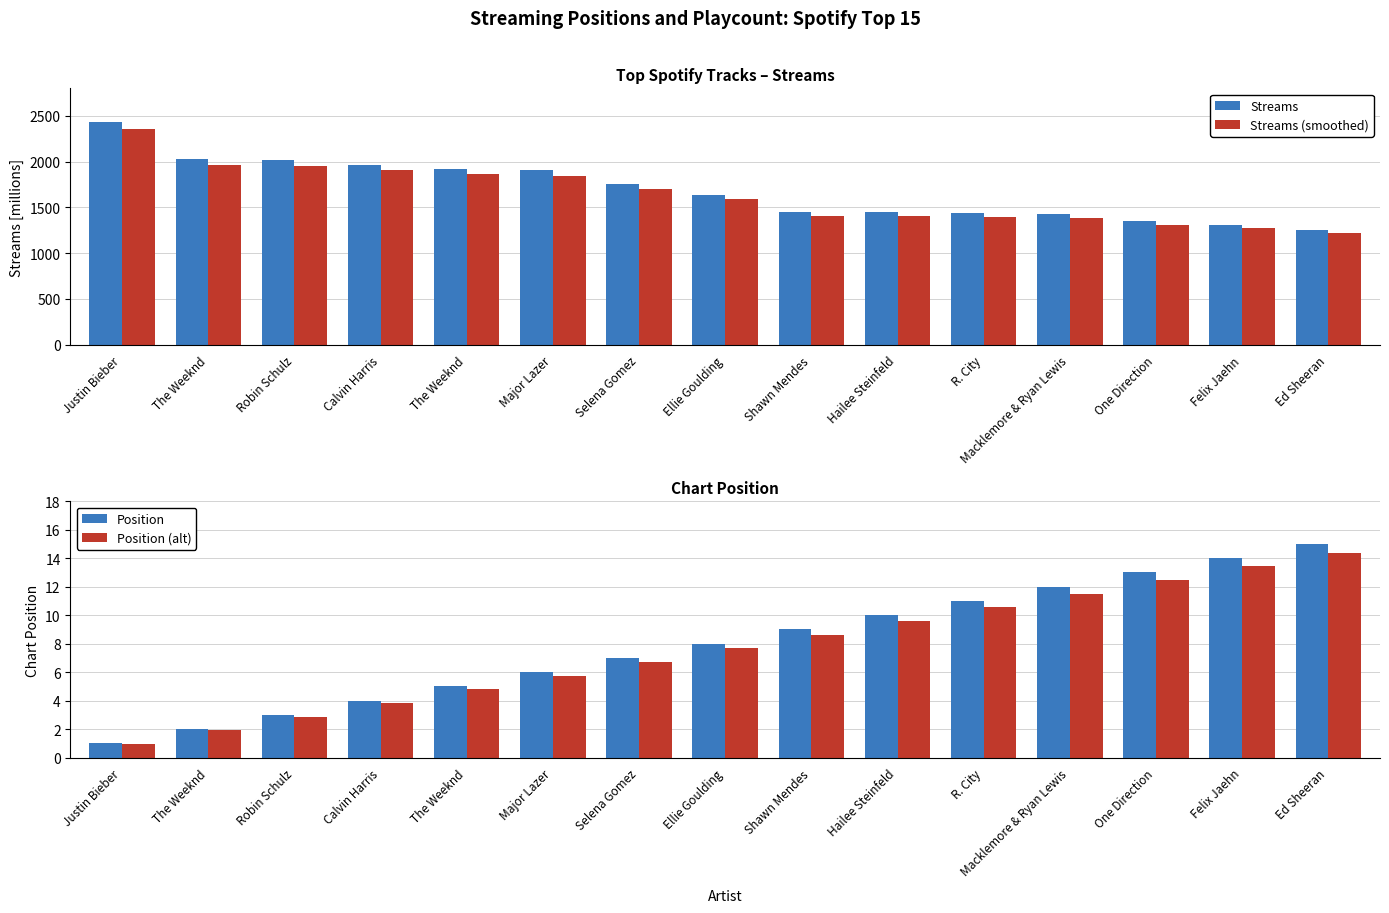

What is the label of the 2nd bar from the right?

Felix Jaehn